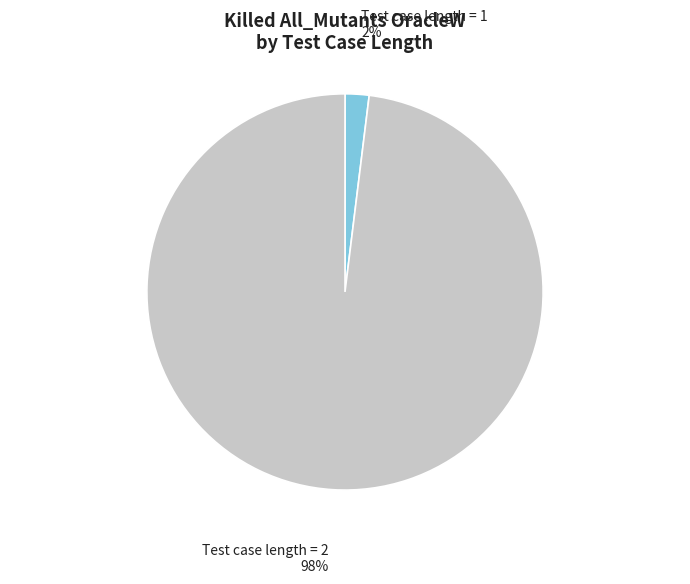

How many slices are in this pie chart?

2